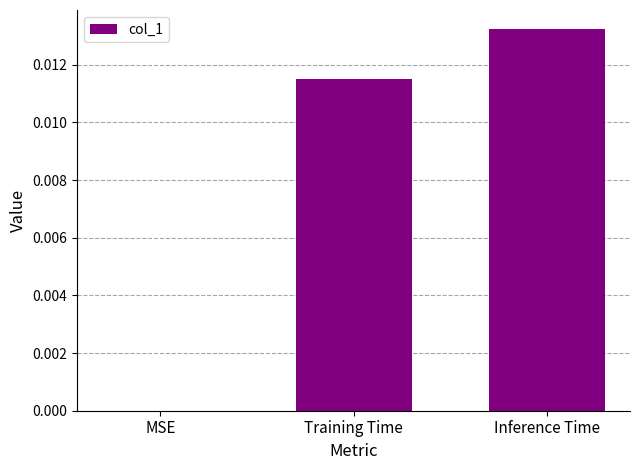

At which category does the chart reach its peak across all series?

Inference Time